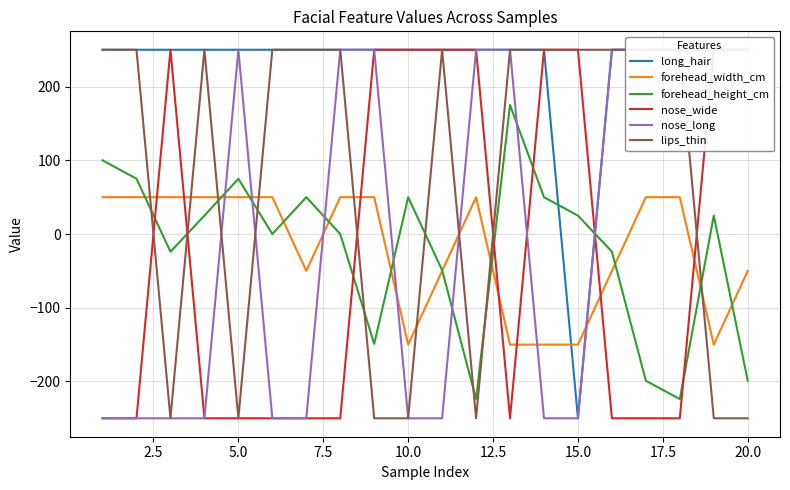

The value of forehead_height_cm at 10.0 is 50. True or false?

True